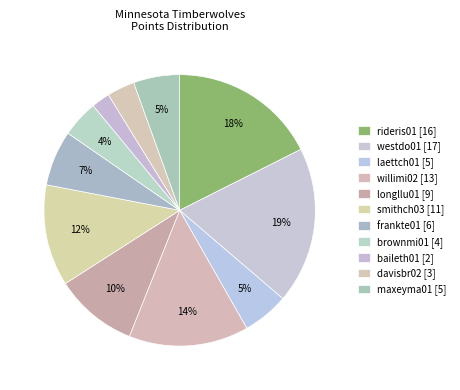

Approximately how many times larger is the value at longllu01 compared to westdo01?

0.5